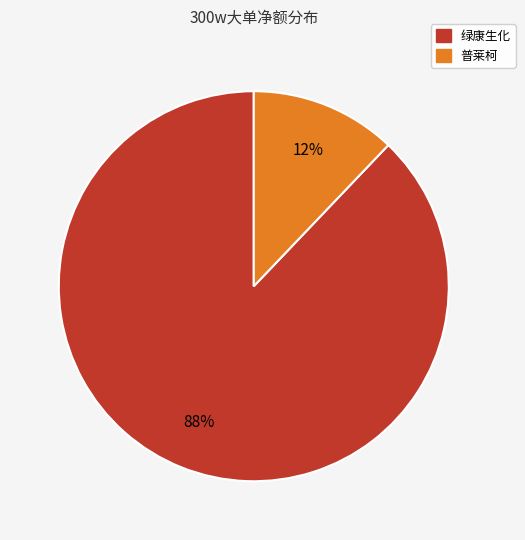

Is there any slice that represents more than half of the pie?

Yes